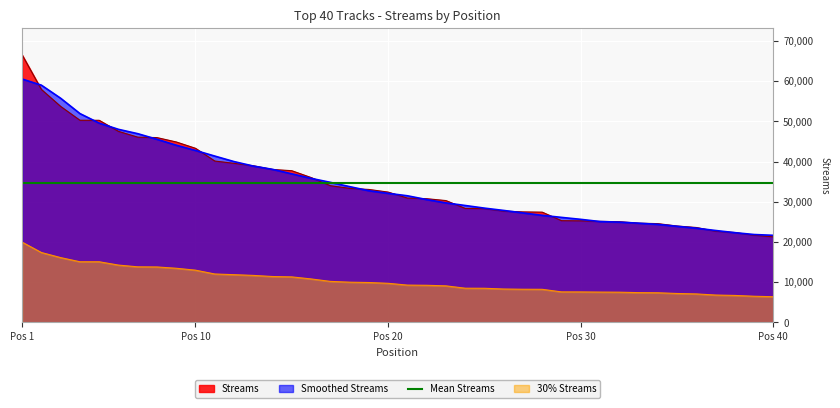

What is the difference between the values at 25 and 33?

3609